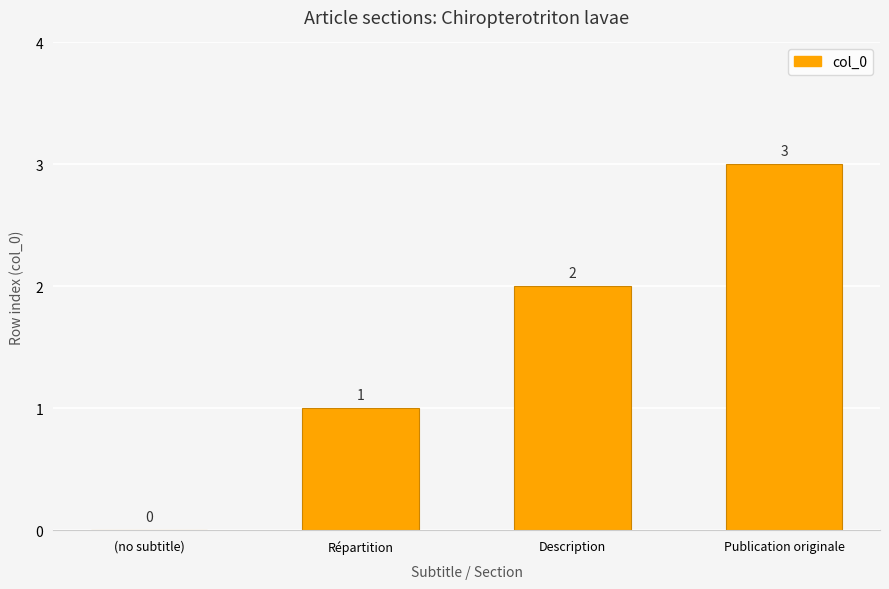

Where is the data nearest to the value 1?

Répartition